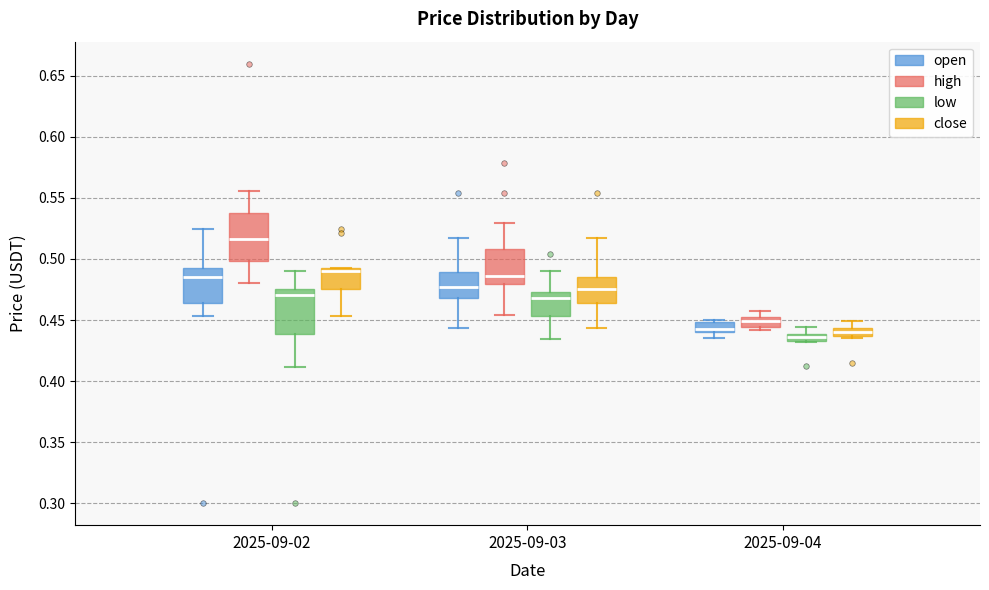

Which box has the highest median line?

2025-09-02 (high)